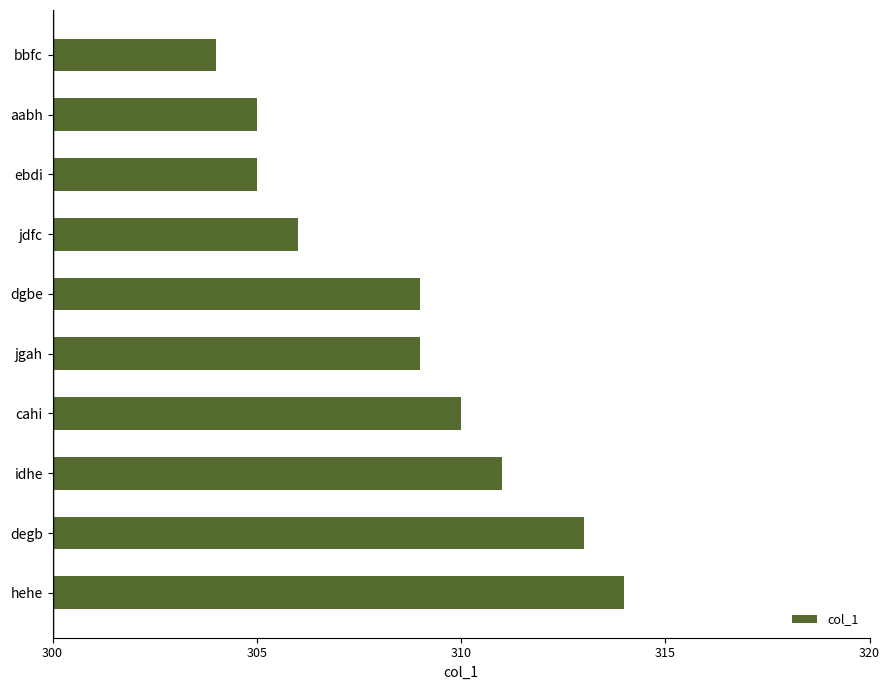

Reading top to bottom, extract all data points from this chart.

bbfc=304	aabh=305	ebdi=305	jdfc=306	dgbe=309	jgah=309	cahi=310	idhe=311	degb=313	hehe=314